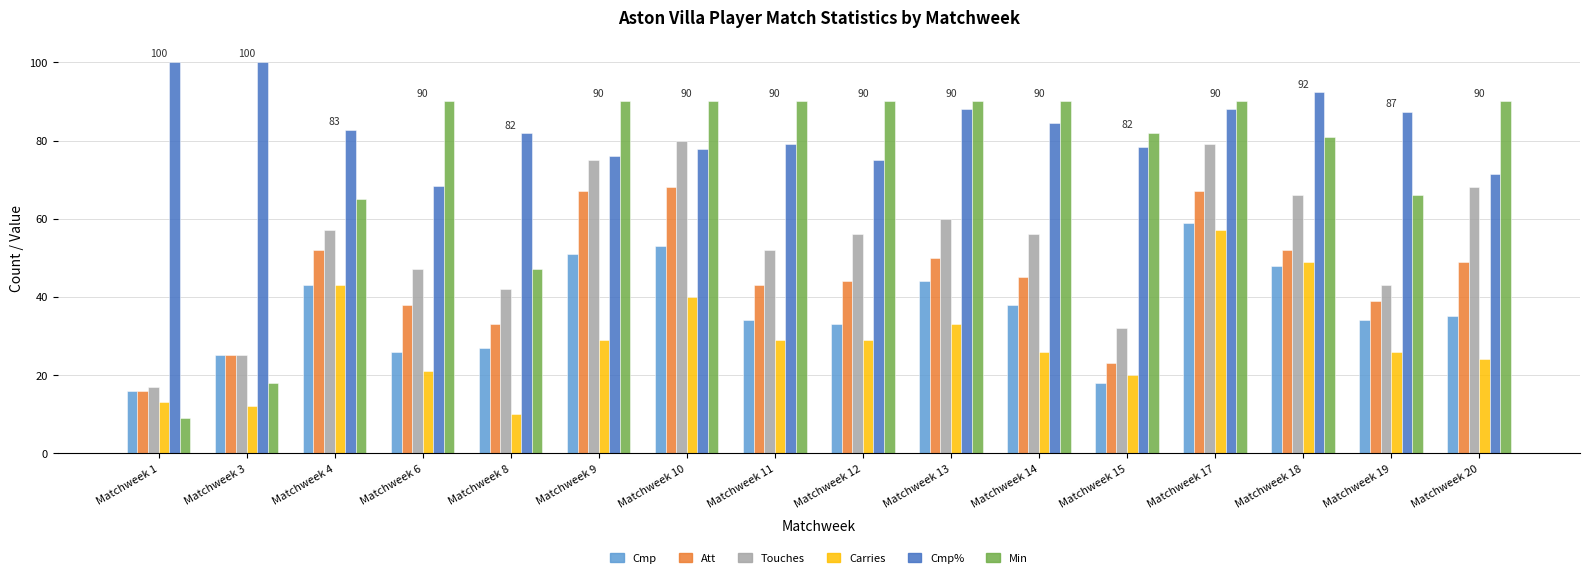

True or false: Cmp% has a value of 119.6 at Matchweek 12.

False